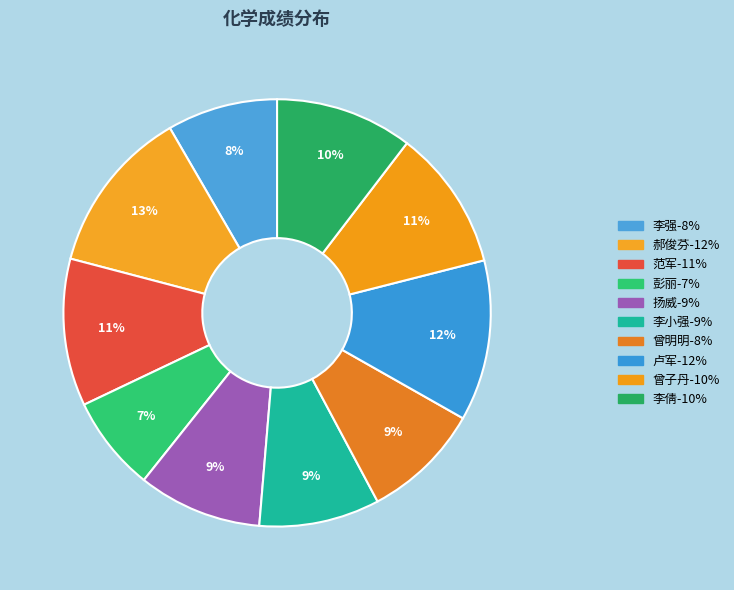

To the nearest percent, what percentage of the pie is 卢军?

12%